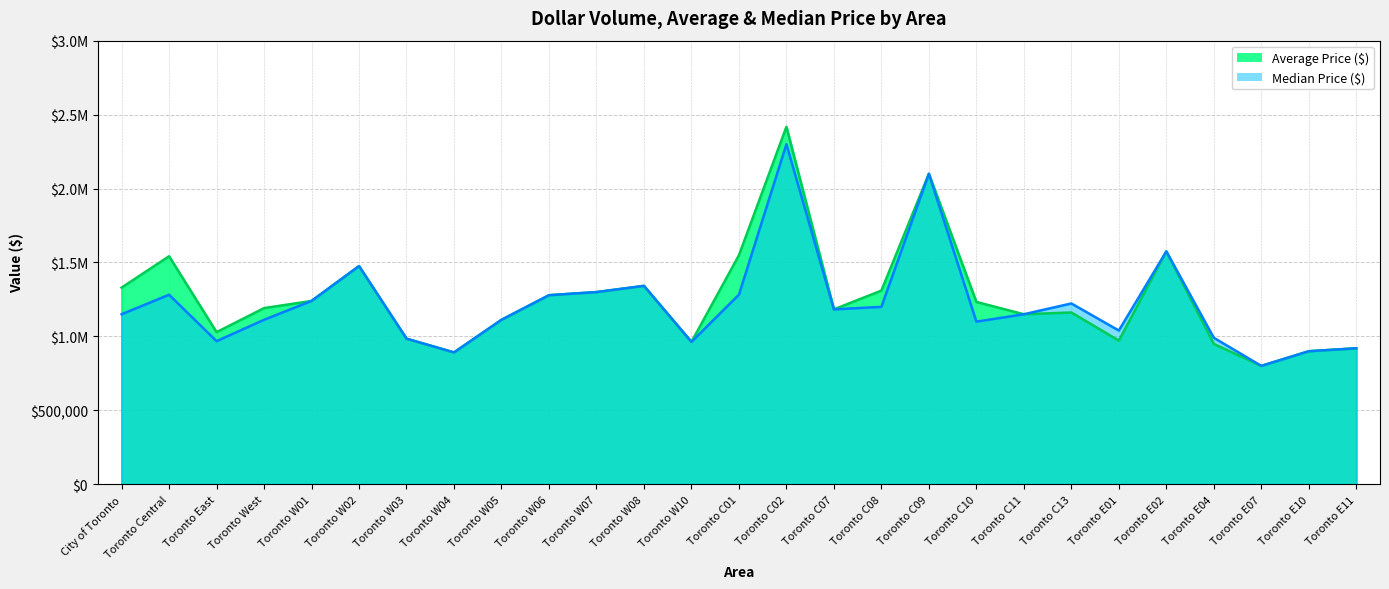

Where is Average Price ($) nearest to the value 1609150?

Toronto E02